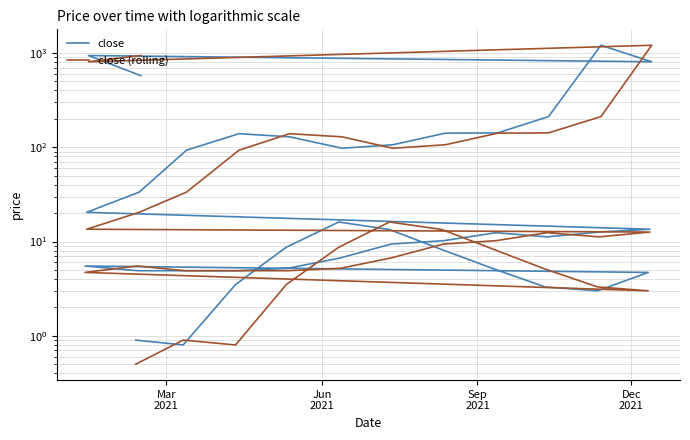

The close series shows 10.9 at 4. True or false?

False